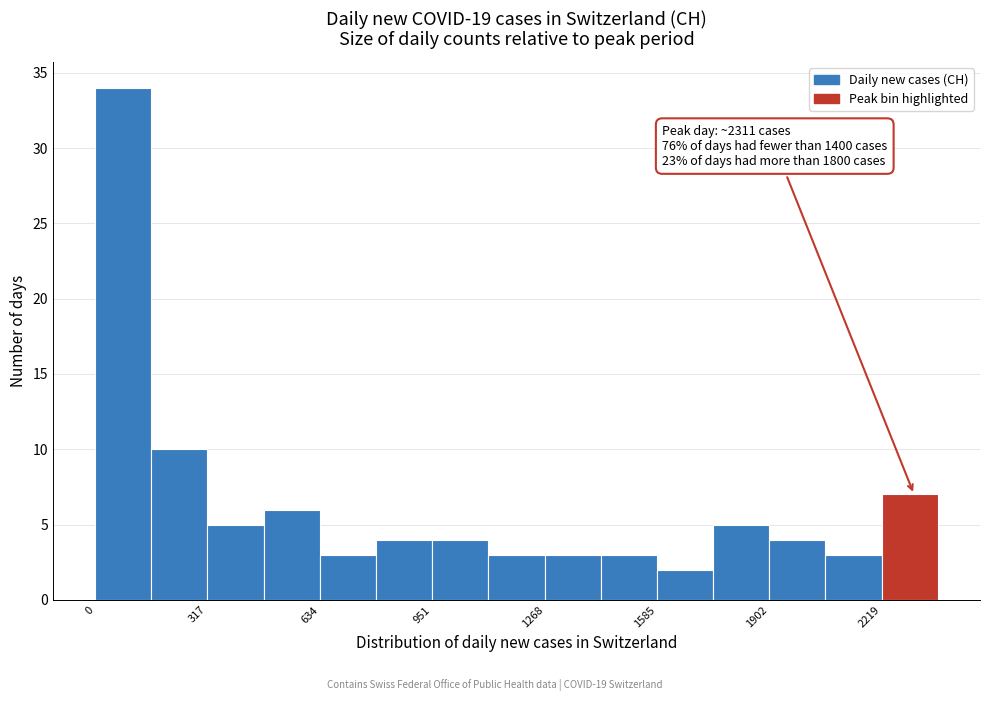

Around what value on the x-axis is the tallest bar? Give the approximate position of its centre, as read against the axis.

100